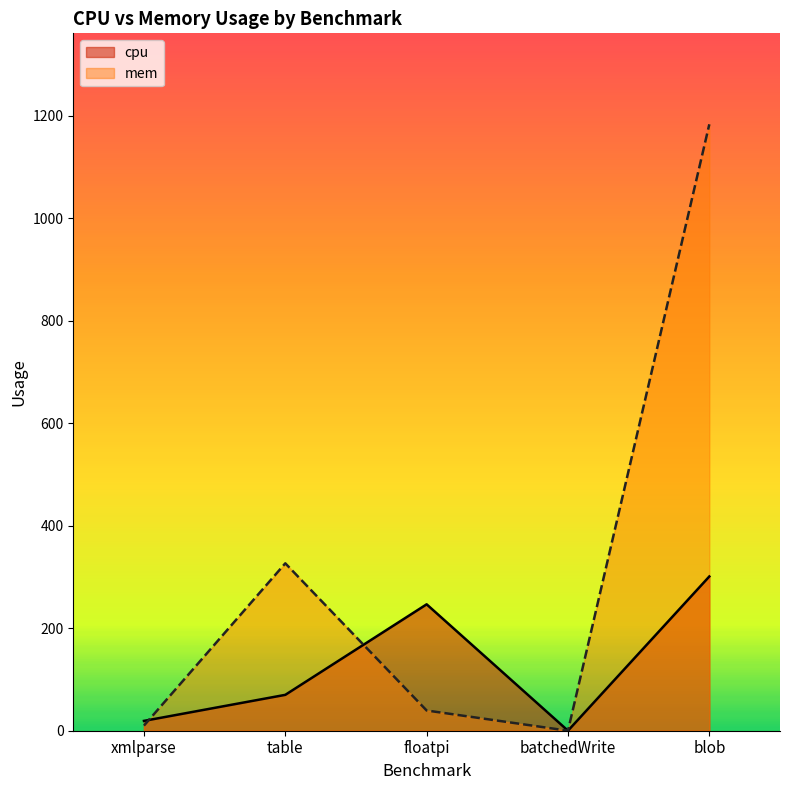

What is the label of the 5th point from the right?

xmlparse